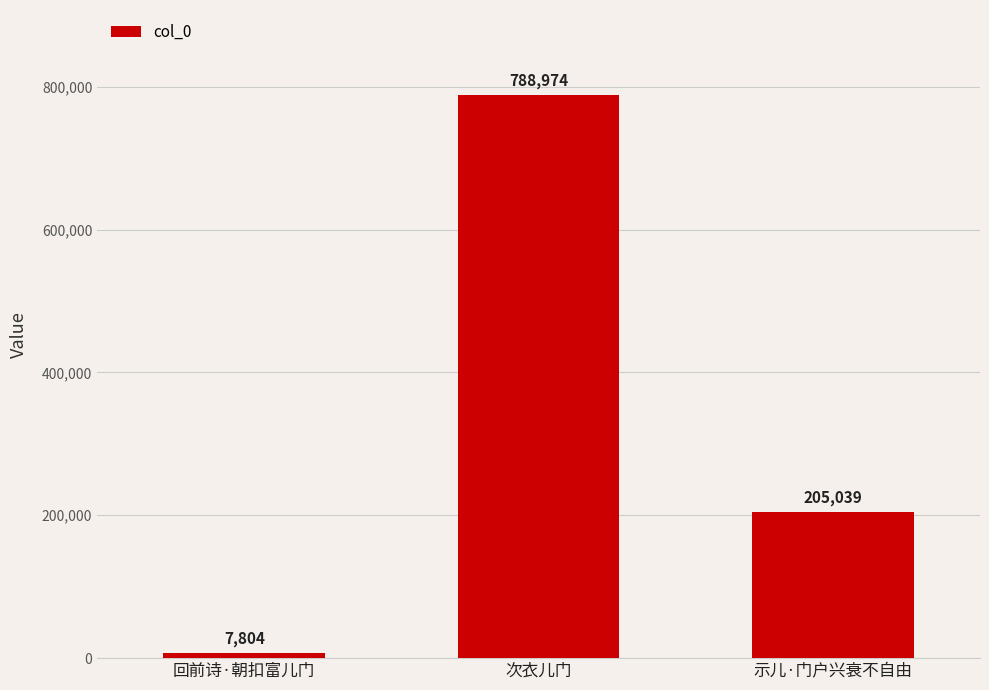

True or false: the data shows 205039 at 示儿·门户兴衰不自由.

True